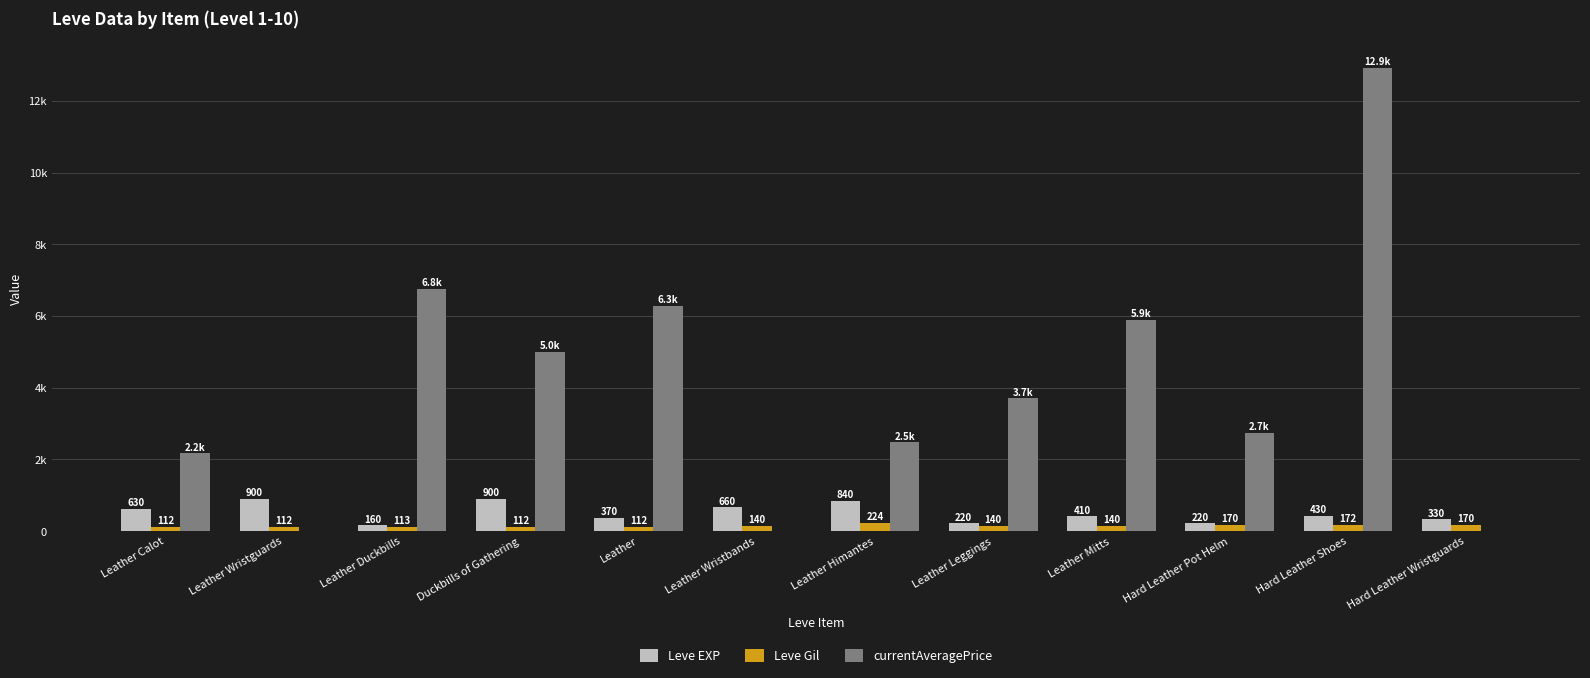

What are all the series names shown in the legend?

Leve EXP, Leve Gil, currentAveragePrice